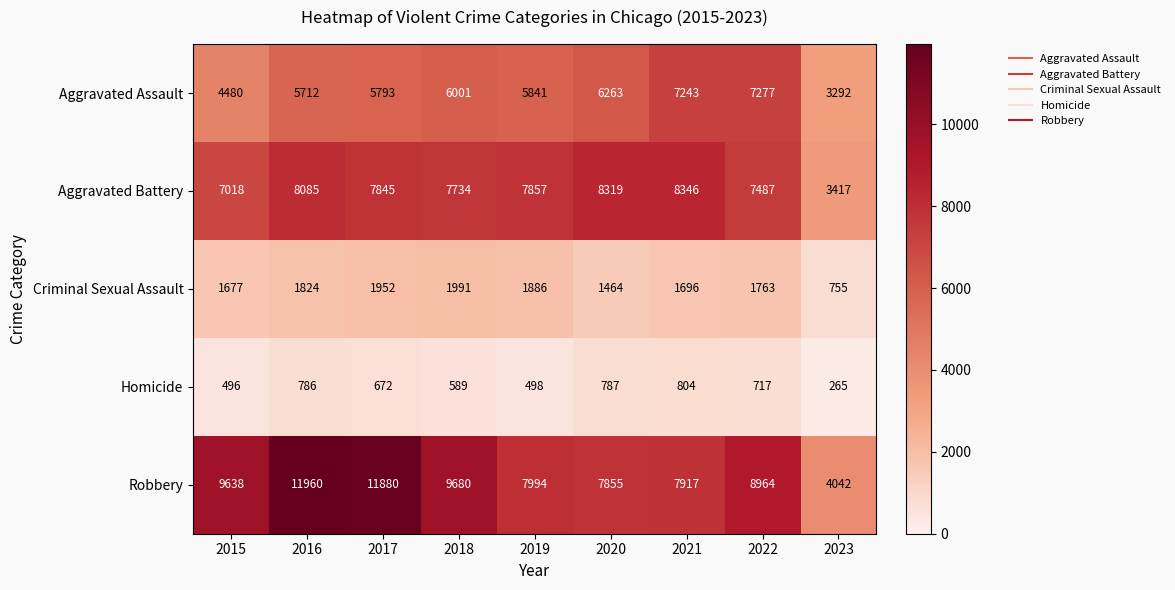

What is the difference between the maximum and minimum values in the Aggravated Battery series?

4929